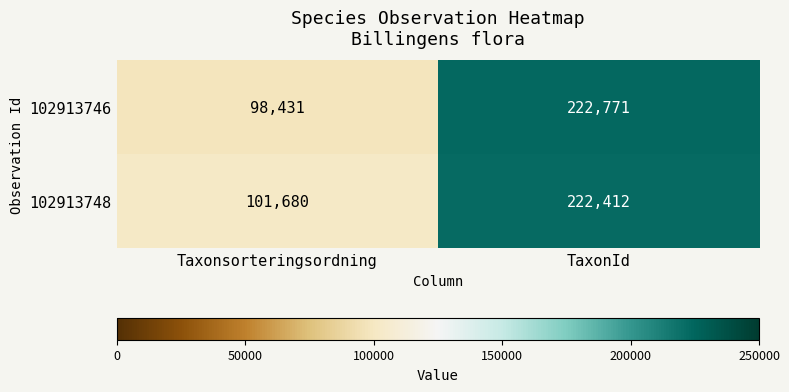

Count the number of data series in this chart.

2